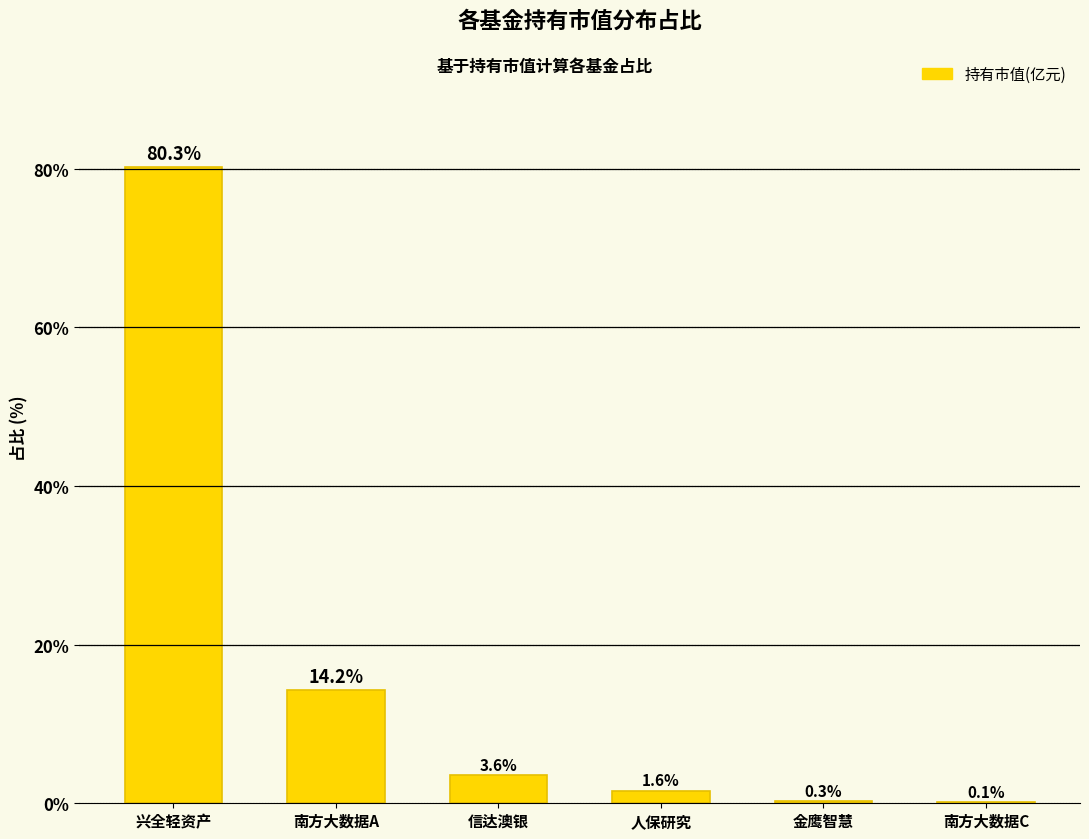

Reading left to right, list all the values displayed in this chart.

80.3	14.2	3.6	1.6	0.3	0.1